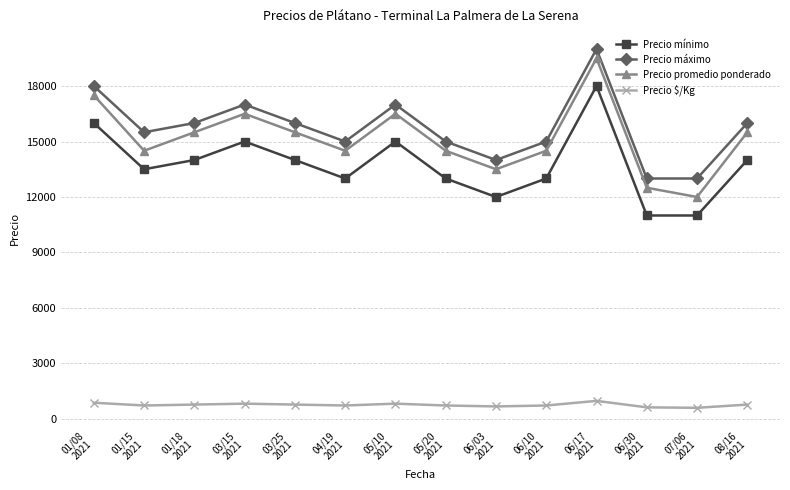

What is the minimum value for Precio promedio ponderado?

12000